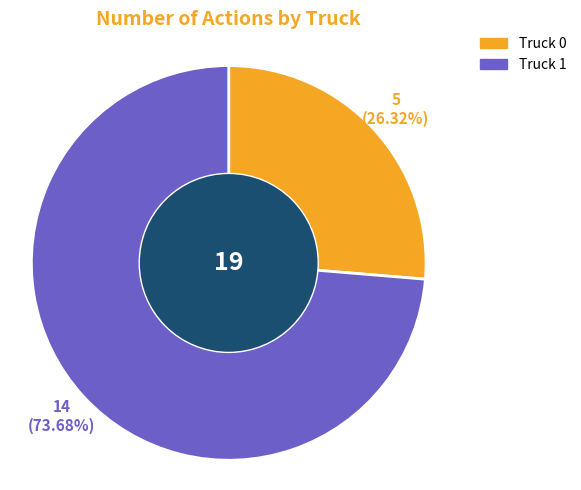

Approximately how many times larger is the value at Truck 1 compared to Truck 0?

2.8